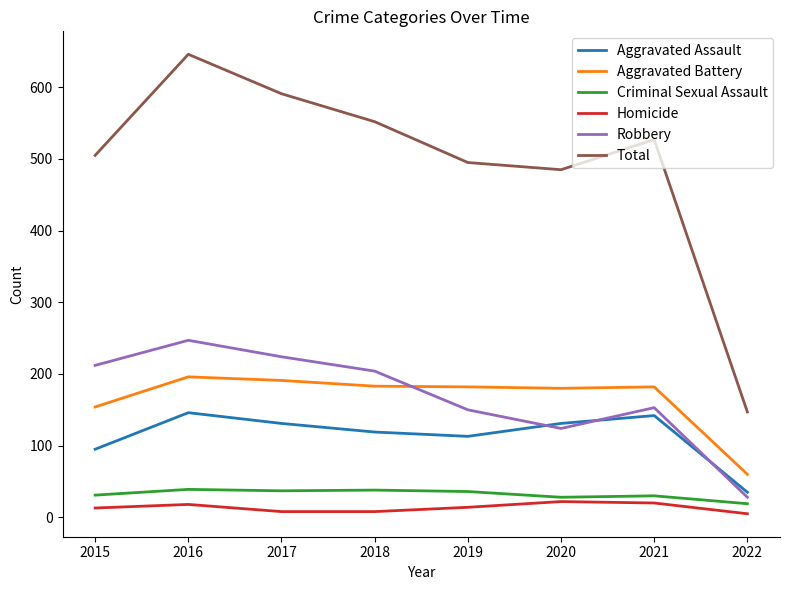

What is the sum of all Criminal Sexual Assault values?

258